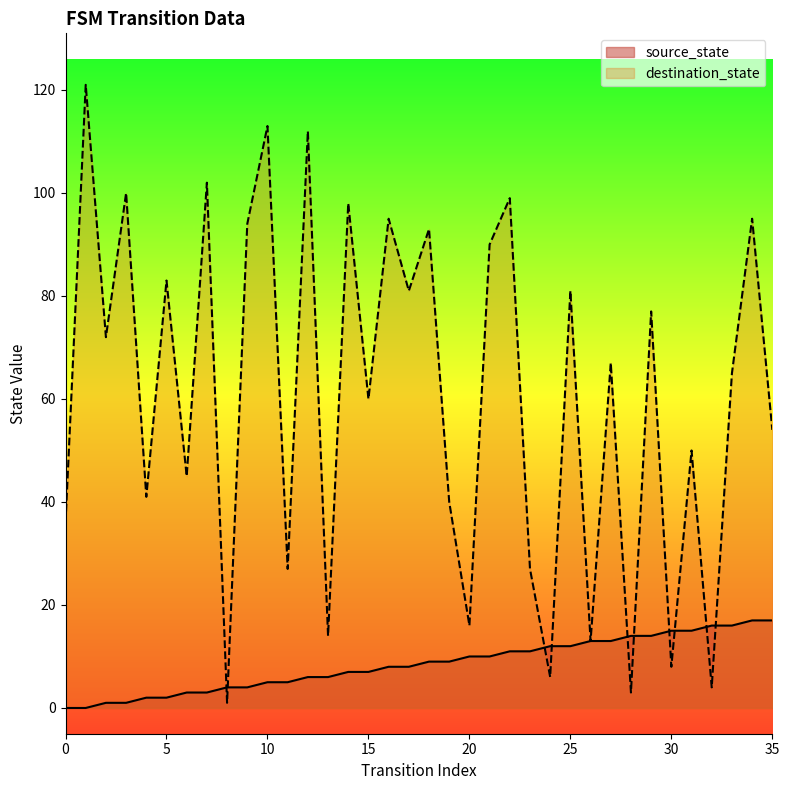

How many lines are shown in the chart?

2